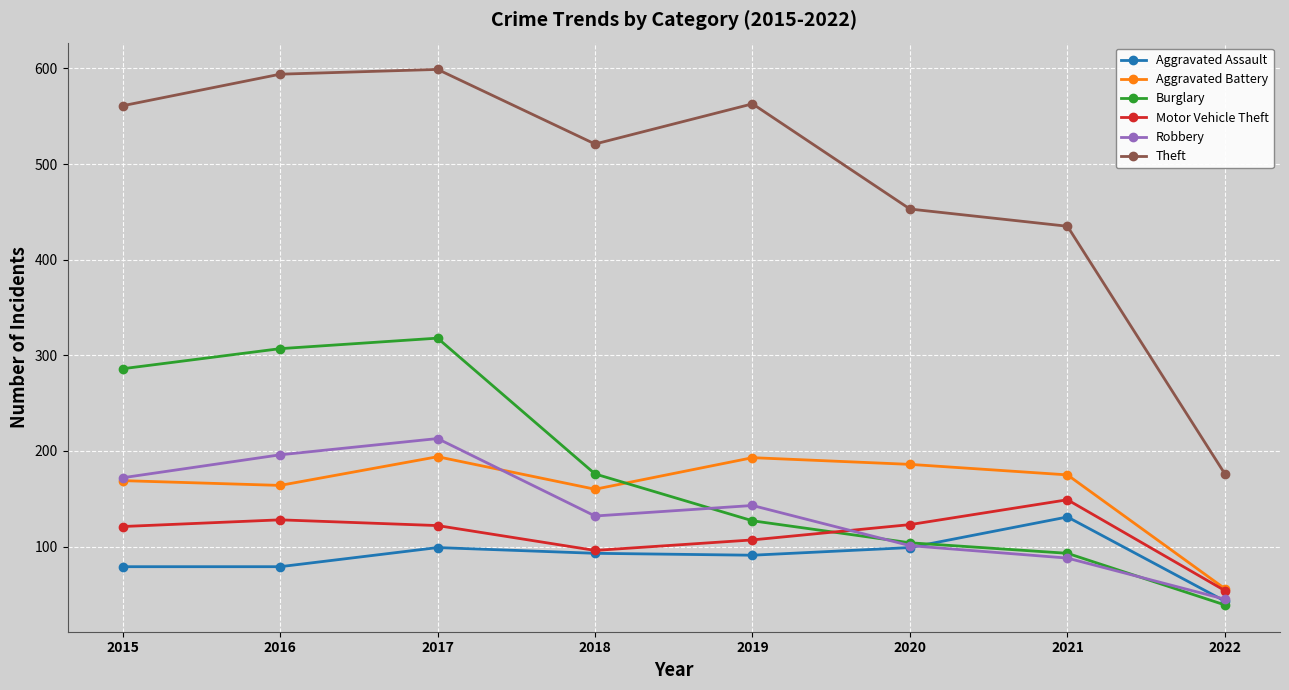

Is it true that Aggravated Assault equals 93 at 2018?

True